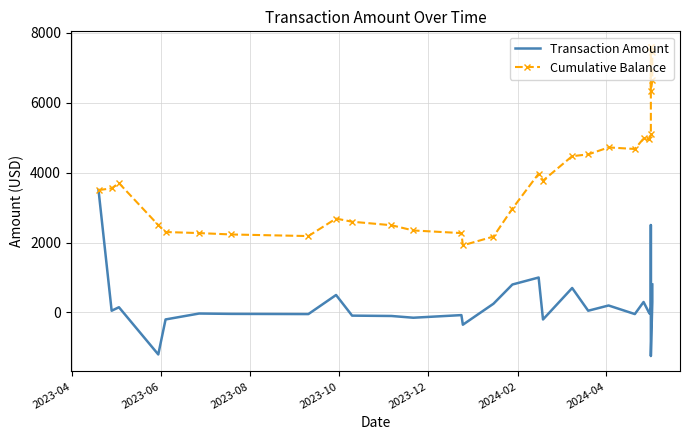

Is this an area chart (filled region under the line)?

No